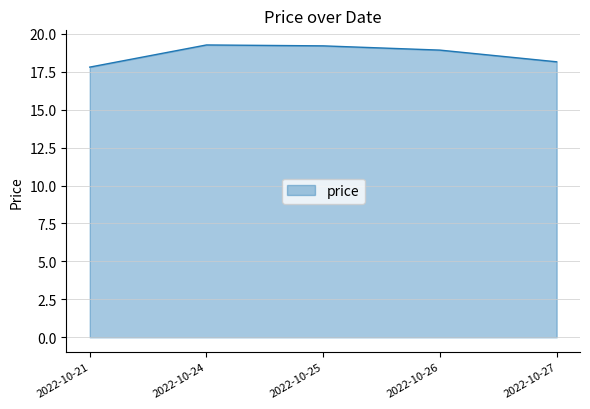

Approximately how many times larger is the value at 2022-10-27 compared to 2022-10-21?

1.0